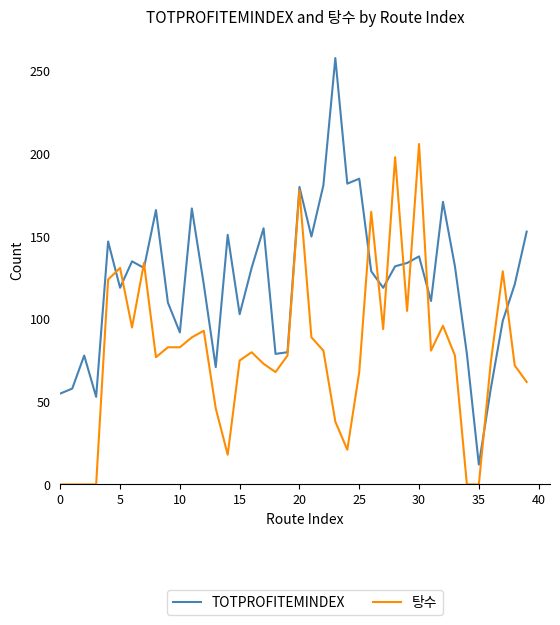

What is the highest value of the TOTPROFITEMINDEX series?

258